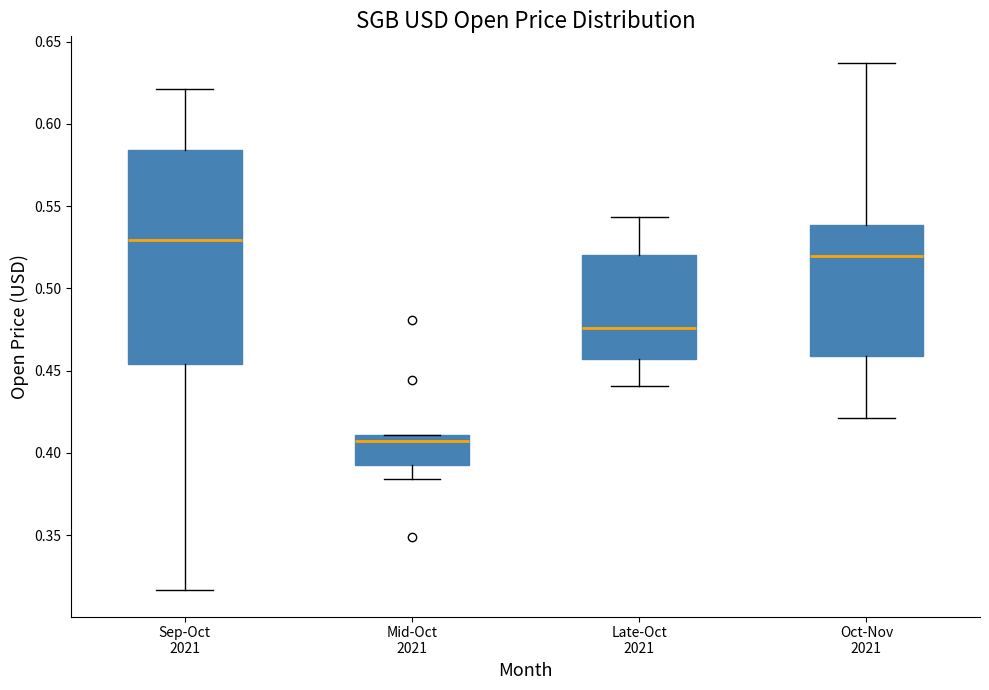

Where does the median line of the box for Mid-Oct 2021 sit on the y-axis? The values are not printed on the chart, so give them approximately, as read against the axis.

0.405